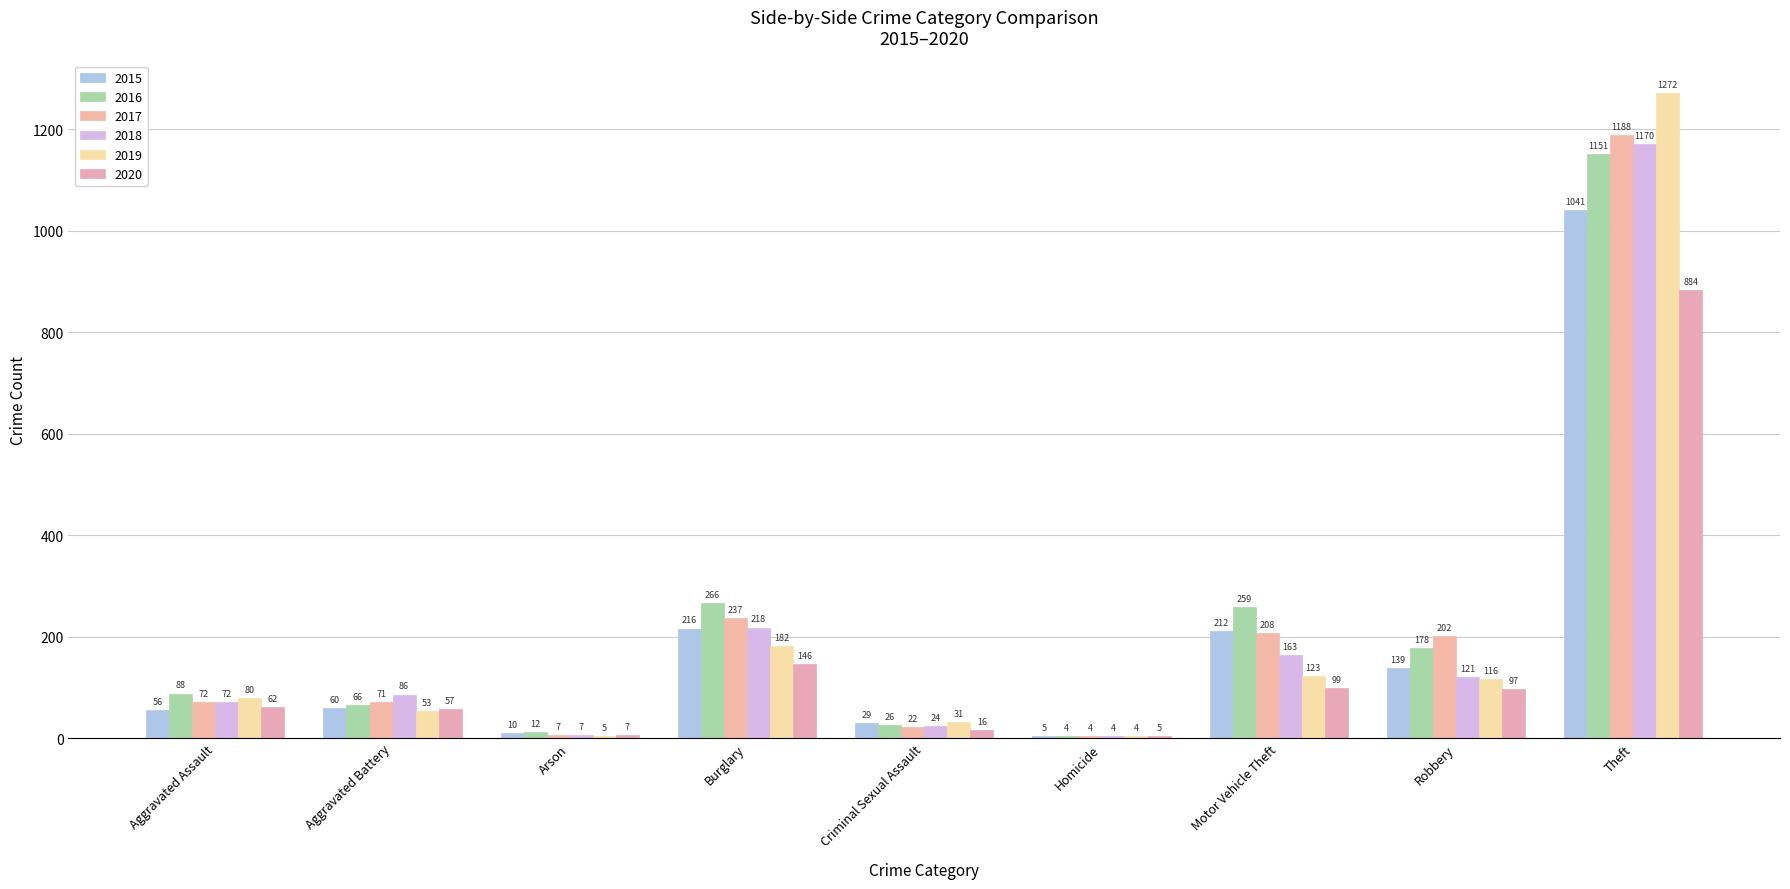

What are all the series names shown in the legend?

2015, 2016, 2017, 2018, 2019, 2020